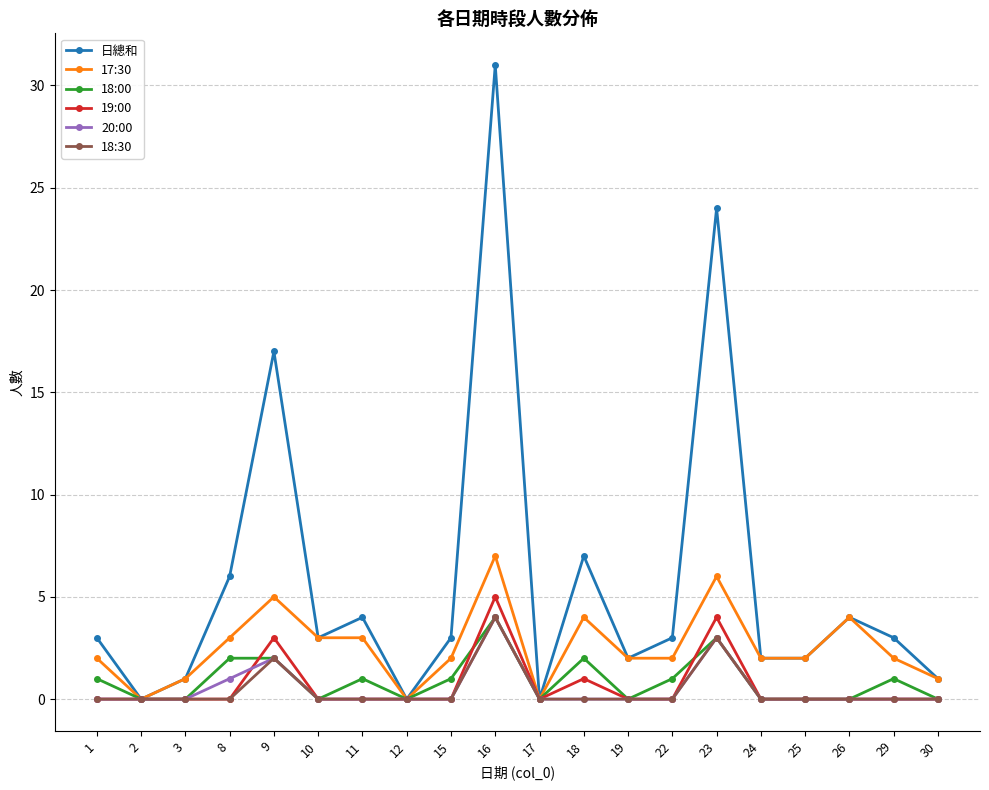

How many 19:00 values are between 0 and 1?

17